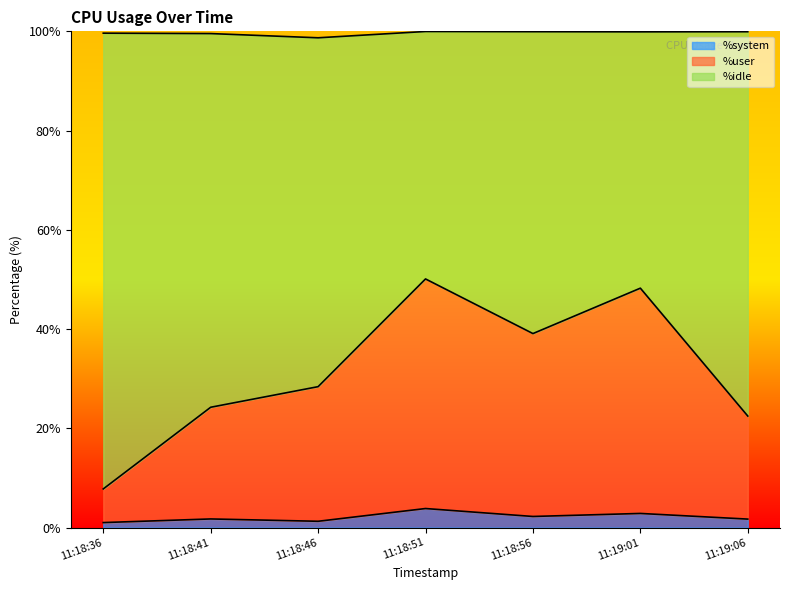

True or false: %user and %system intersect in this chart.

False